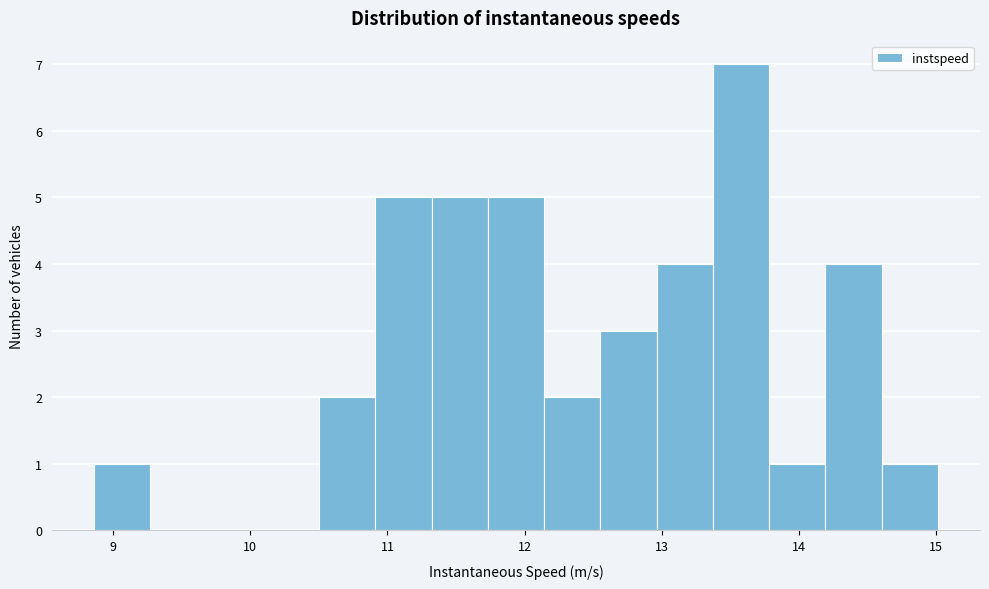

Reading left to right, list every bar in this chart as the range it spans on the x-axis followed by its height. Neither the bar edges nor the heights are printed on the chart, so give them approximately, as read against the axes.

8.9 to 9.3: 1
9.3 to 9.7: 0
9.7 to 10.1: 0
10.1 to 10.5: 0
10.5 to 10.9: 2
10.9 to 11.3: 5
11.3 to 11.7: 5
11.7 to 12.1: 5
12.1 to 12.6: 2
12.6 to 13.0: 3
13.0 to 13.4: 4
13.4 to 13.8: 7
13.8 to 14.2: 1
14.2 to 14.6: 4
14.6 to 15.0: 1